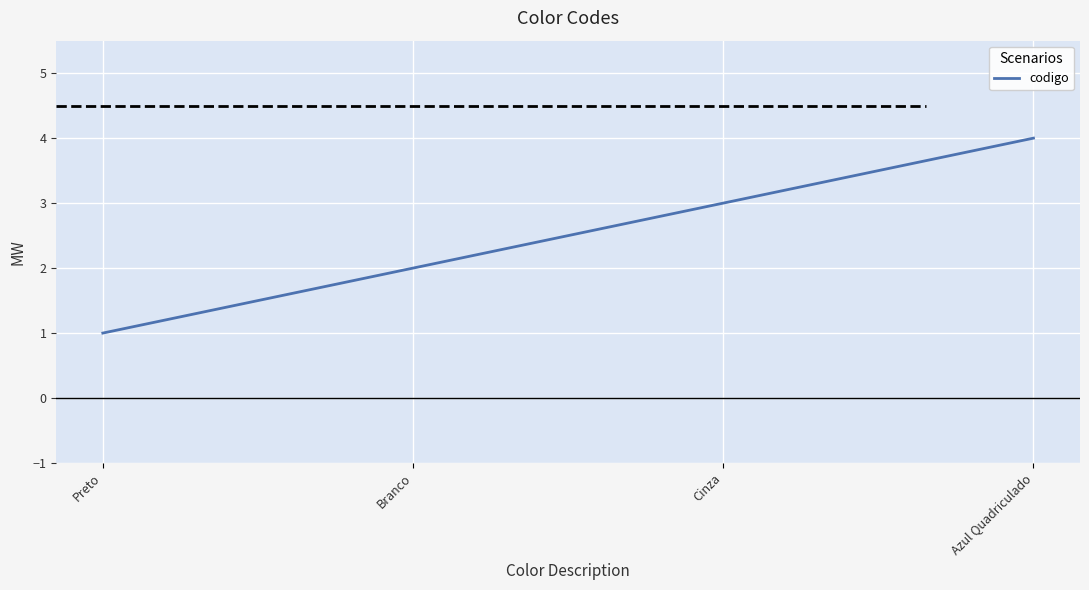

Does the chart display data point markers on the line(s)?

No